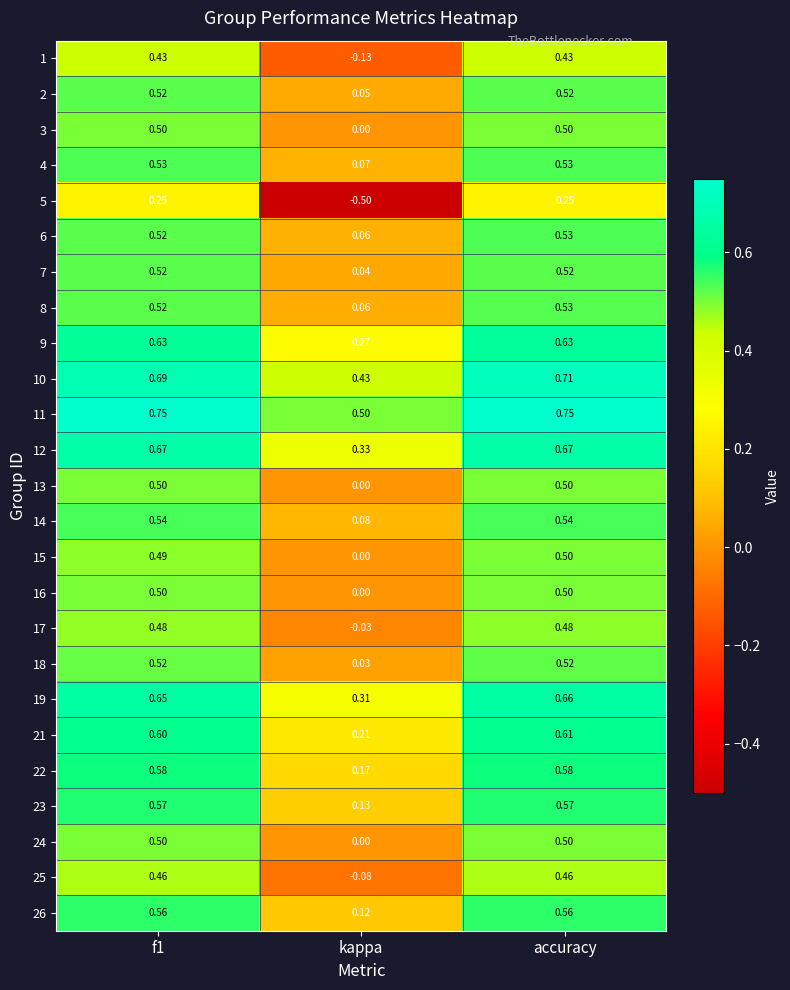

Which category has the lowest value in the 14 series?

kappa